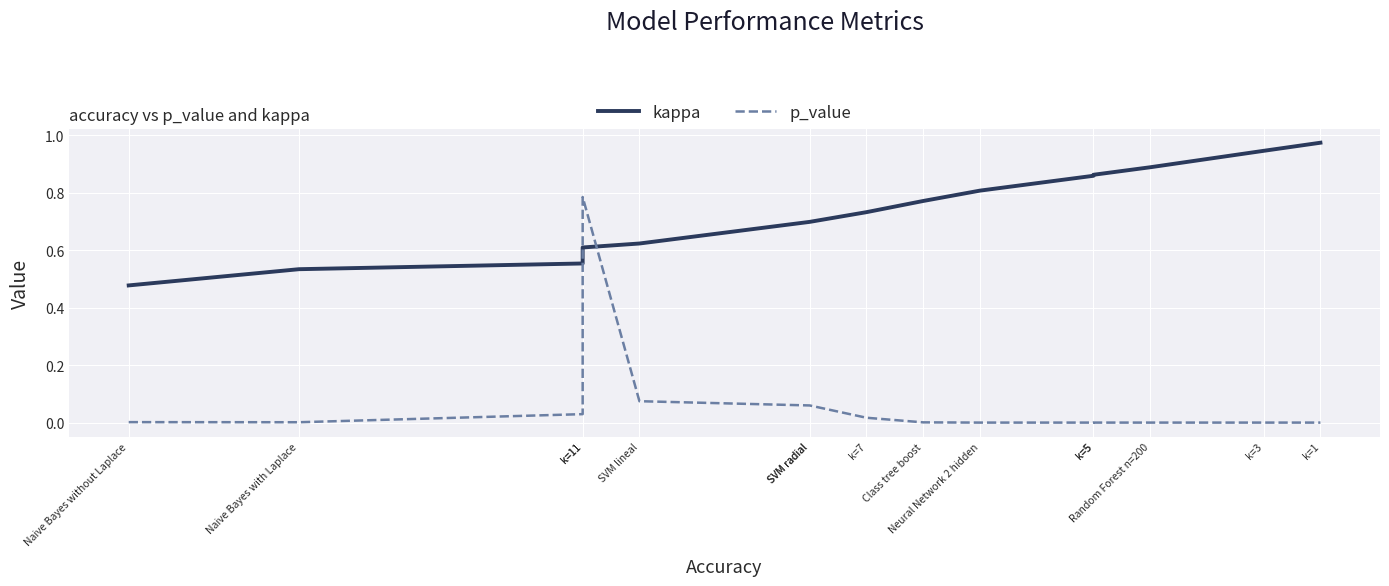

What is the label of the 9th point from the left?

Class tree boost